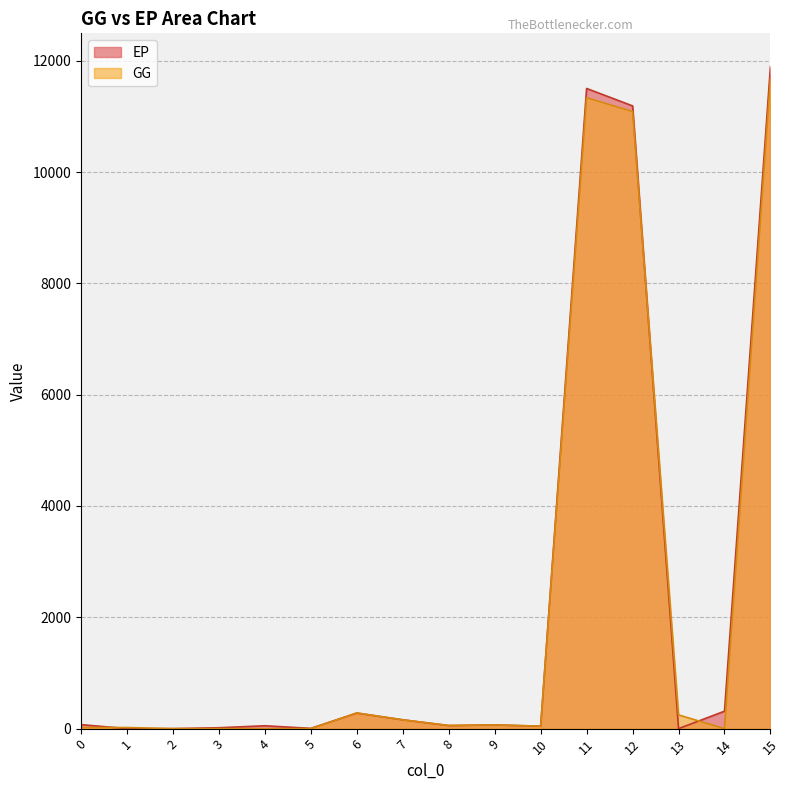

Reading left to right, transcribe all the data shown in this chart.

EP: 0=72.2	1=0.0	2=0.0	3=15.9	4=51.5	5=4.8	6=279.4	7=158.7	8=54.5	9=66.2	10=44.0	11=11501.9	12=11188.6	13=0.0	14=313.3	15=11897.5
GG: 0=20.2	1=20.1	2=0.1	3=0.0	4=0.0	5=0.0	6=282.7	7=157.7	8=58.0	9=67.0	10=44.5	11=11334.7	12=11088.0	13=246.7	14=0.0	15=11682.1